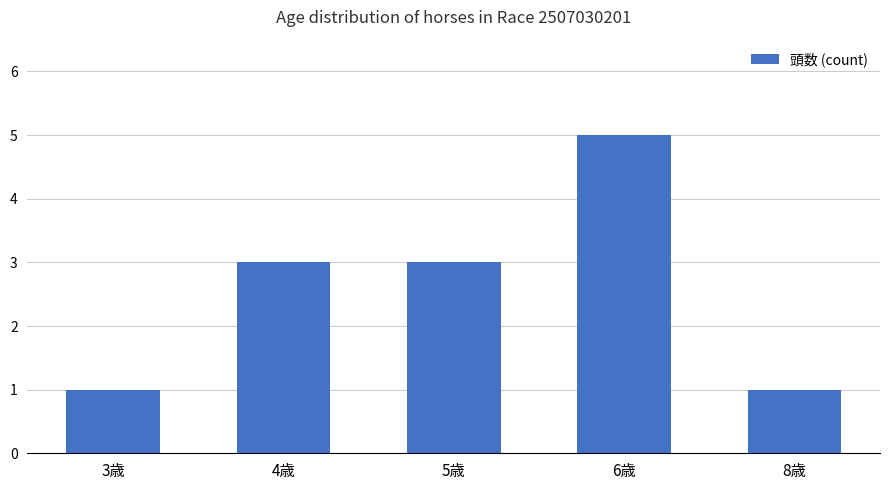

What is the value of the 4th bar from the left?

5